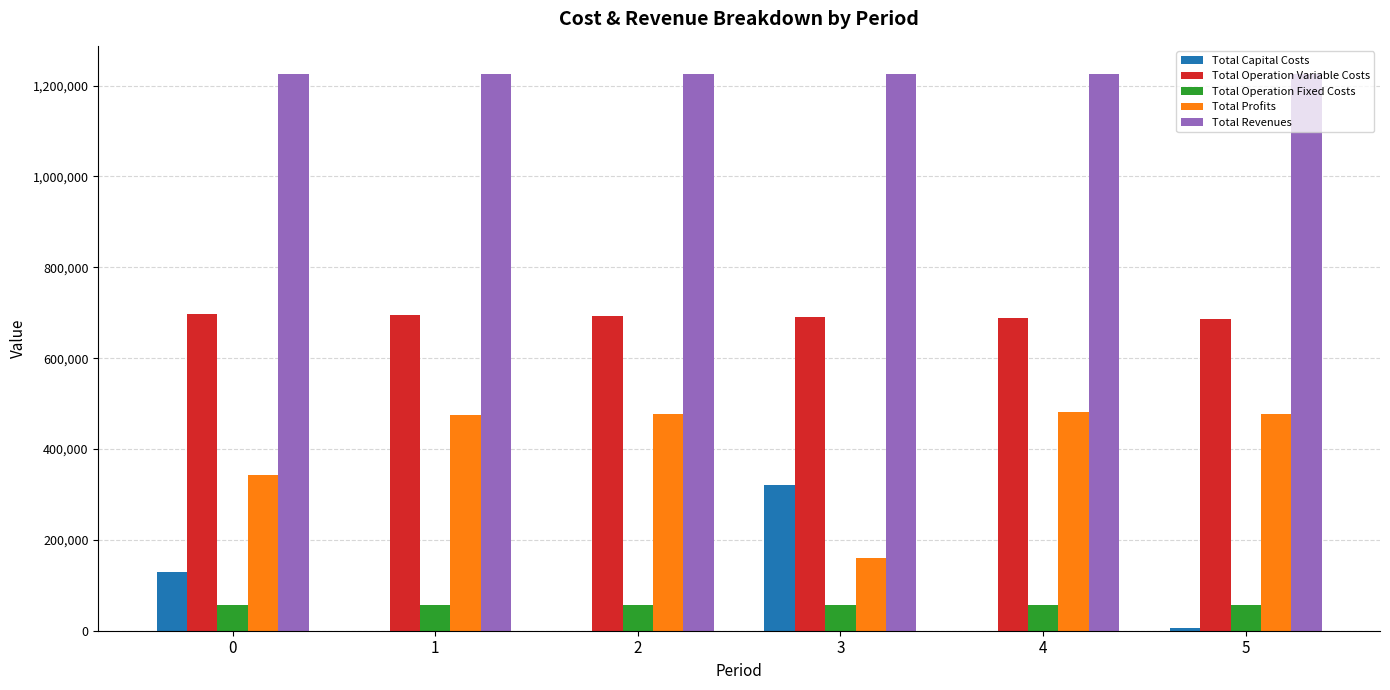

Is the value of Total Revenues at 3 greater than the value of Total Profits at 3?

Yes